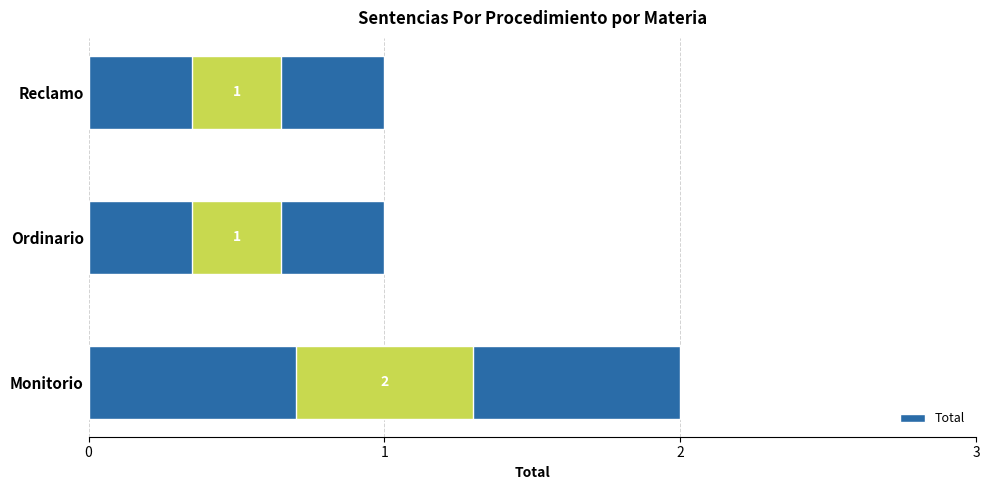

How many series are shown in this chart?

1